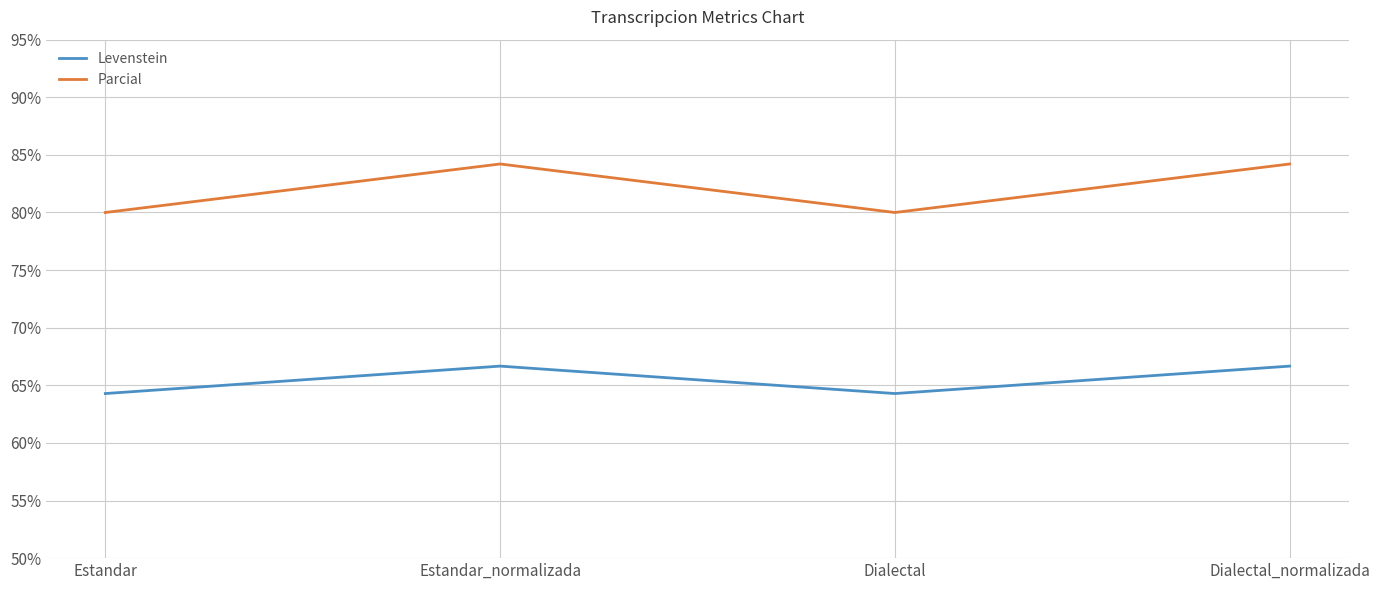

True or false: Parcial and Levenstein cross at least once.

False